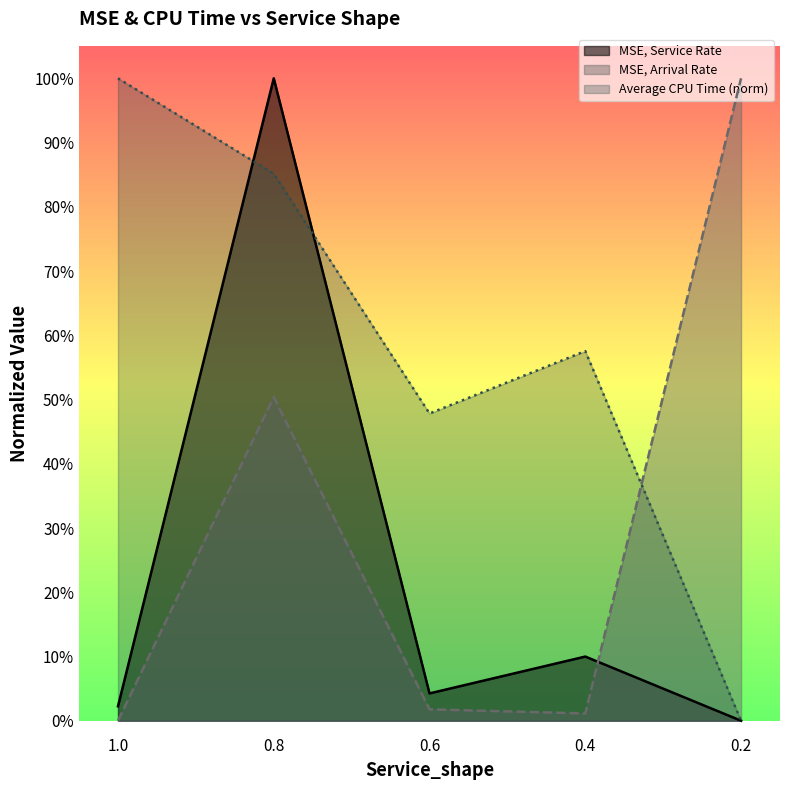

List the series in order of their peak value, highest first.

MSE, Service Rate, MSE, Arrival Rate, Average CPU Time